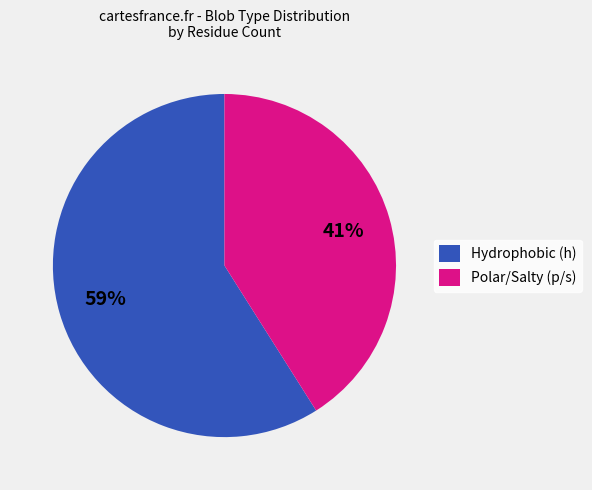

To the nearest percent, what is the average slice percentage?

50%